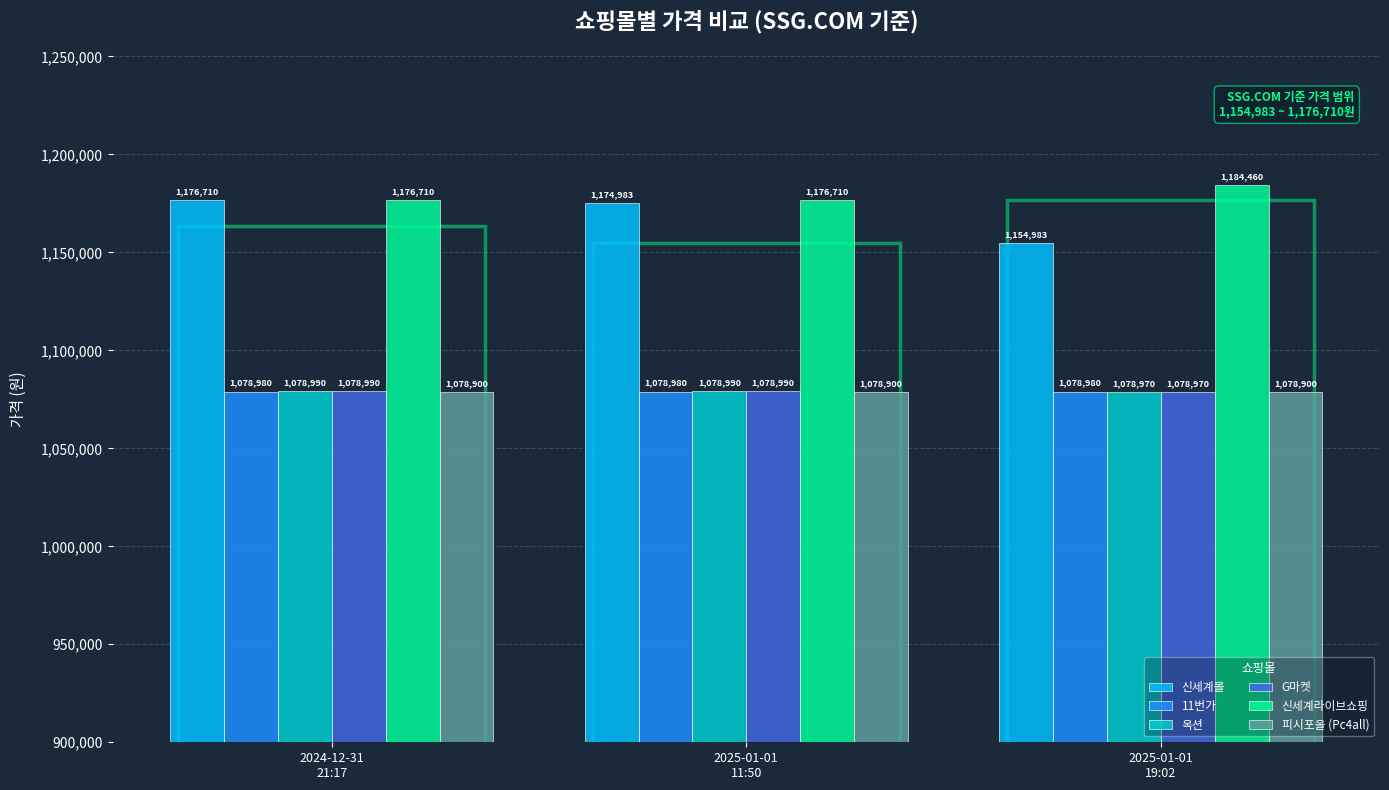

True or false: 신세계몰 has a value of 1881099 at 2024-12-31
21:17.

False